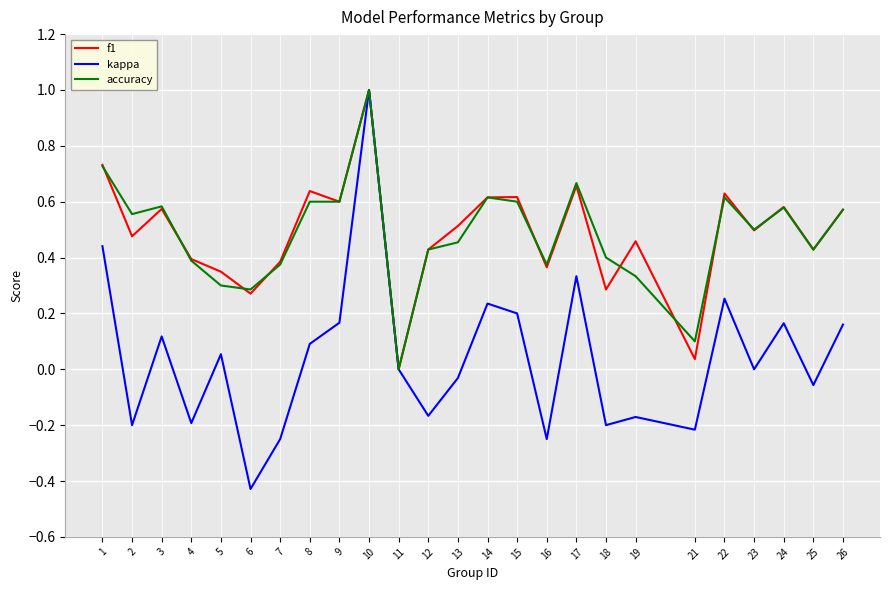

What is the maximum value for f1?

1.0